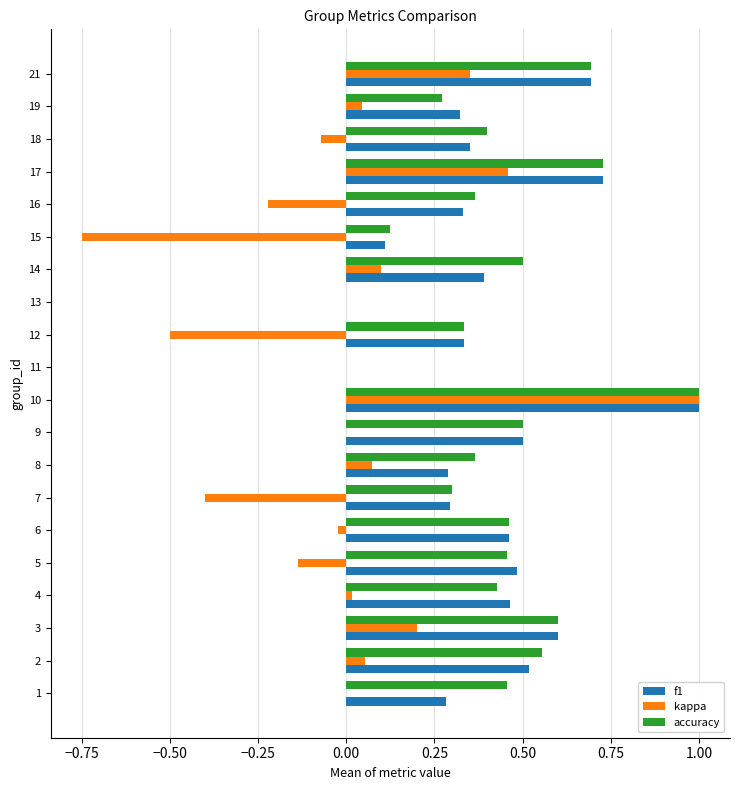

Between 8 and 13, which series saw the biggest shift?

accuracy